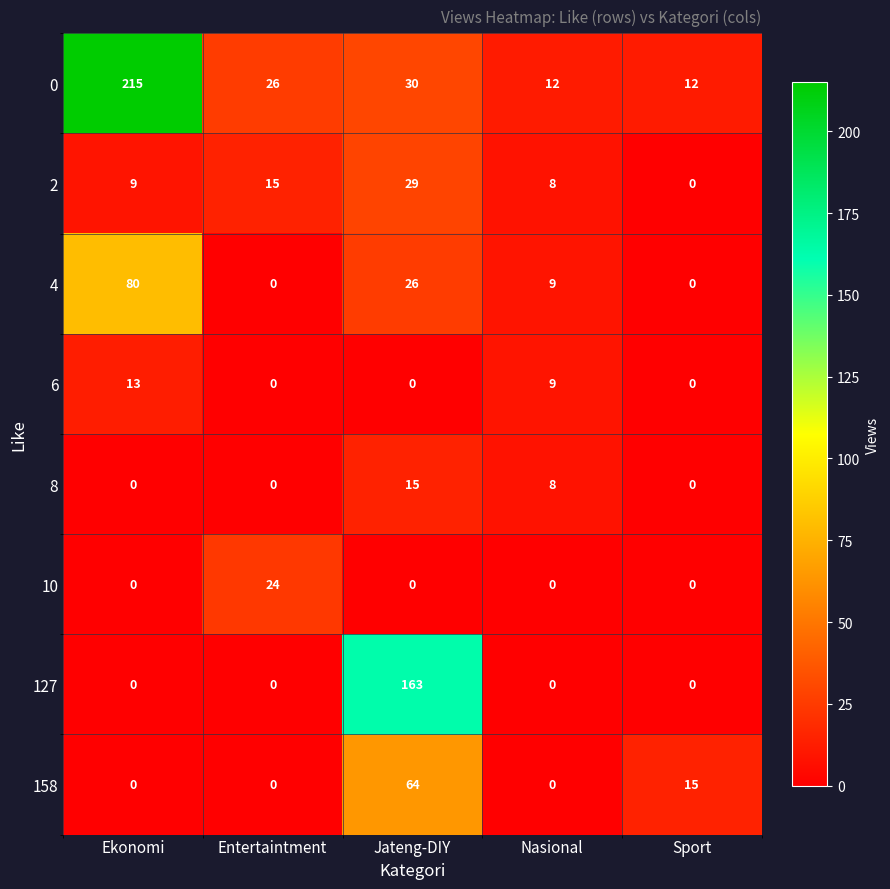

List the series in order of their peak value, lowest first.

6, 8, 10, 2, 158, 4, 127, 0